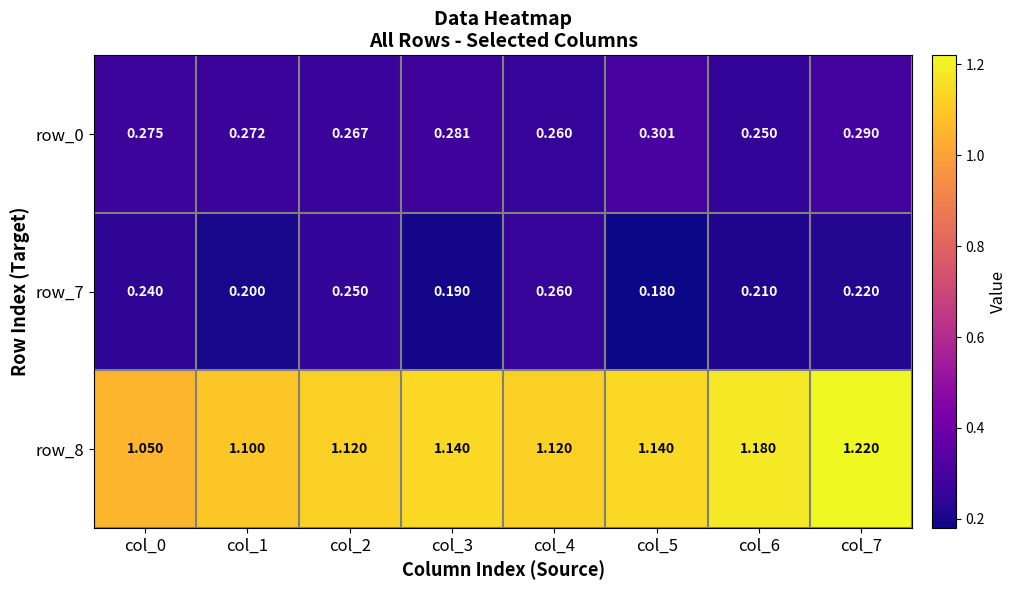

Which series has the largest range (max minus min)?

row_8